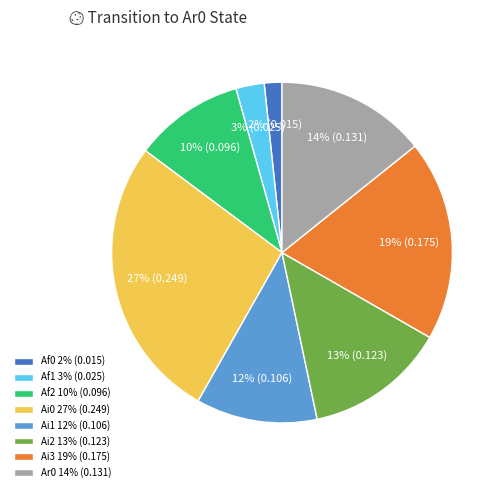

True or false: Ai2 13% (0.123) accounts for 5% of the total.

False